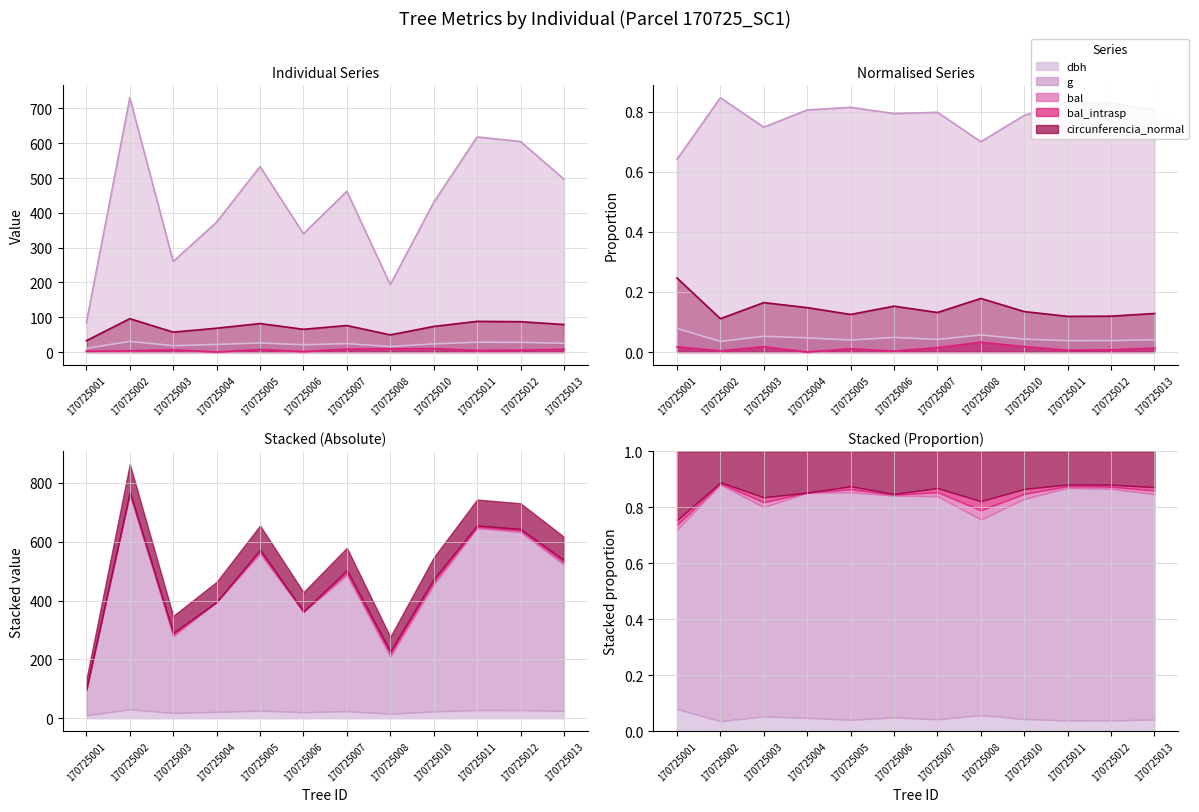

Where is the first local minimum for g?

170725003